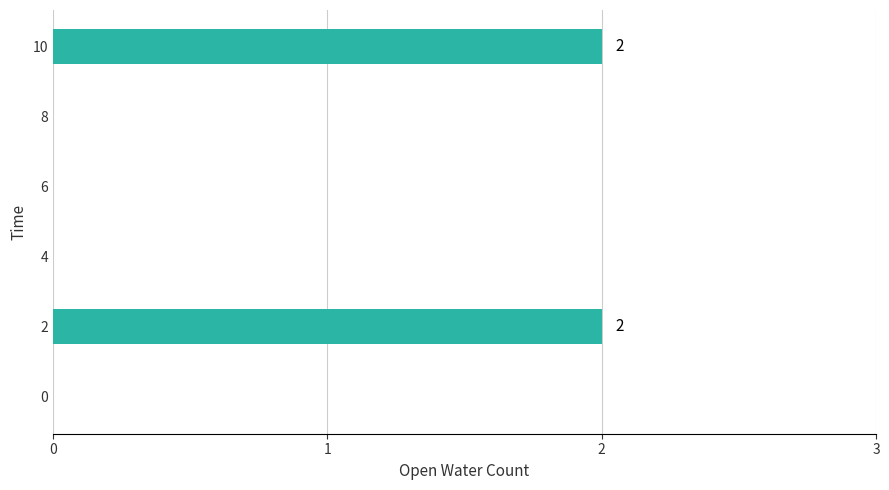

The chart shows a value of 1 at 10. True or false?

False